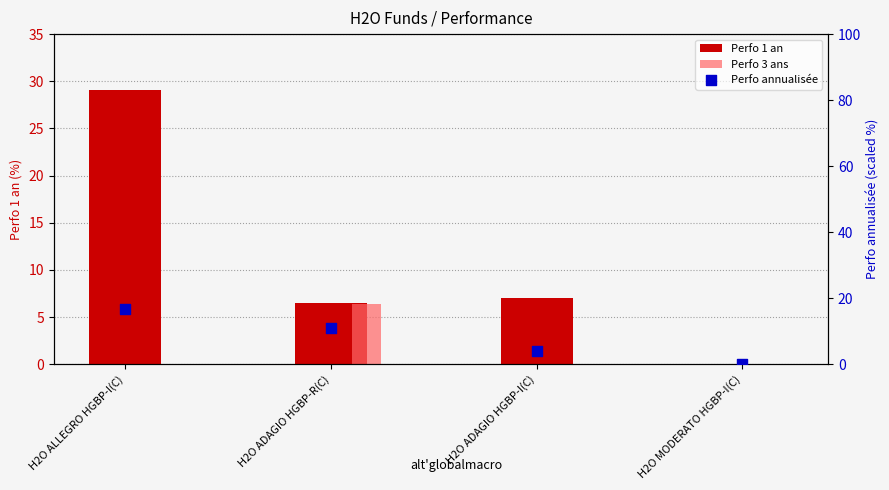

At how many categories does at least one series exceed 16?

1